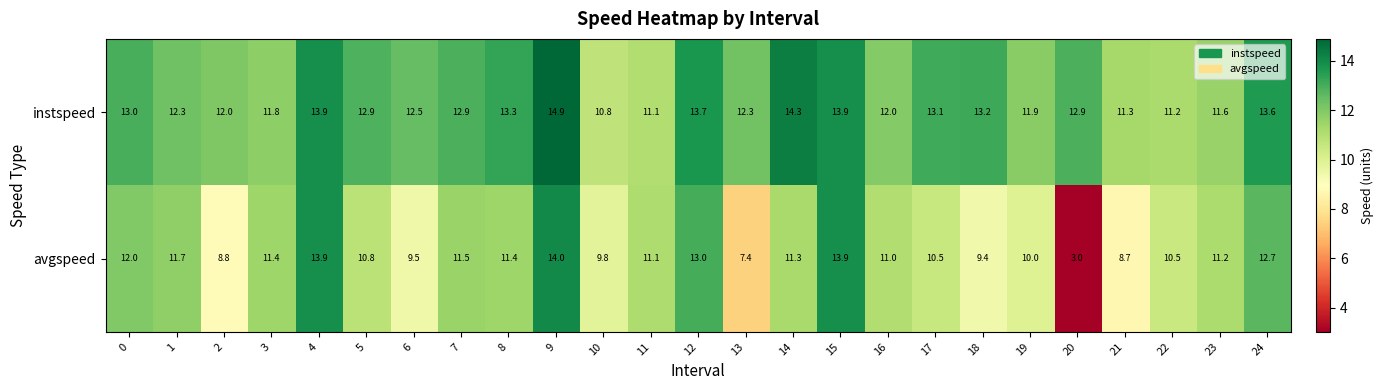

List the series in order of their peak value, lowest first.

avgspeed, instspeed